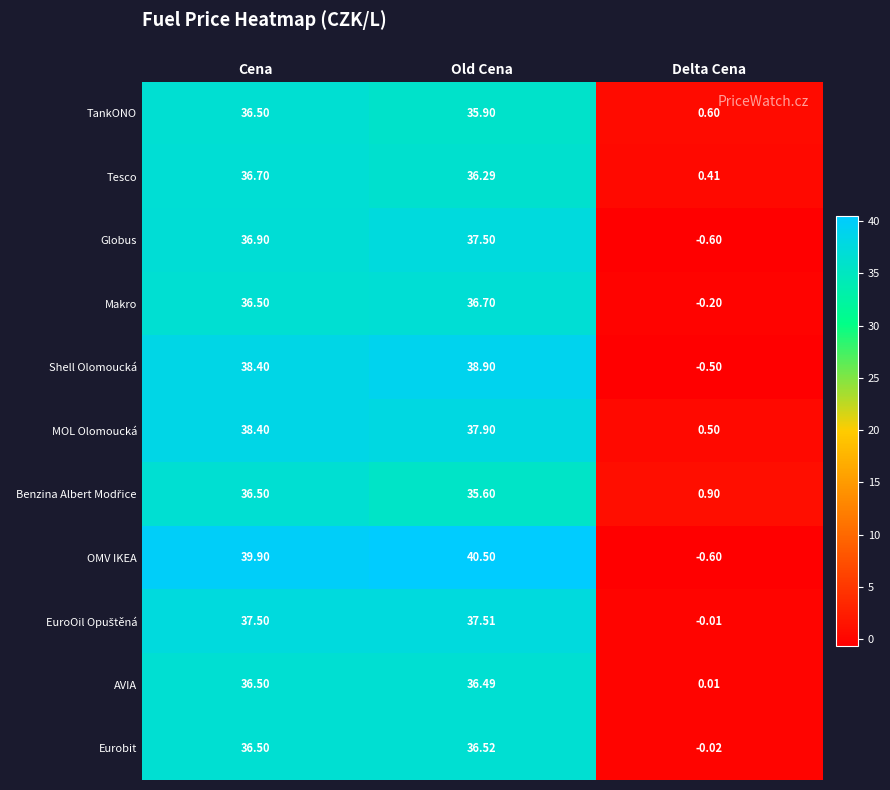

Rank the categories by Tesco value from lowest to highest.

Delta Cena, Old Cena, Cena